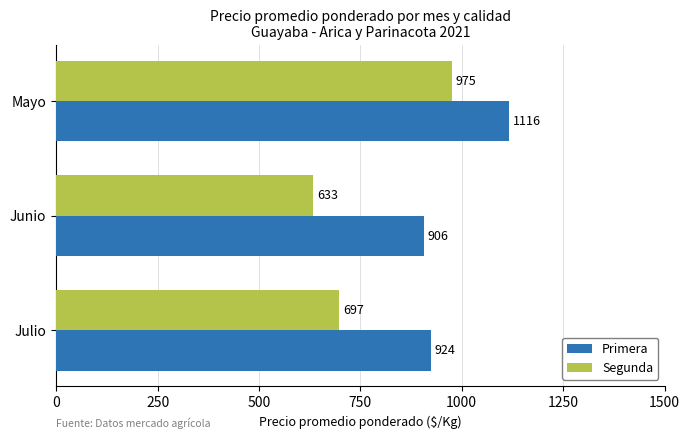

True or false: Primera has a value of 1242 at Julio.

False